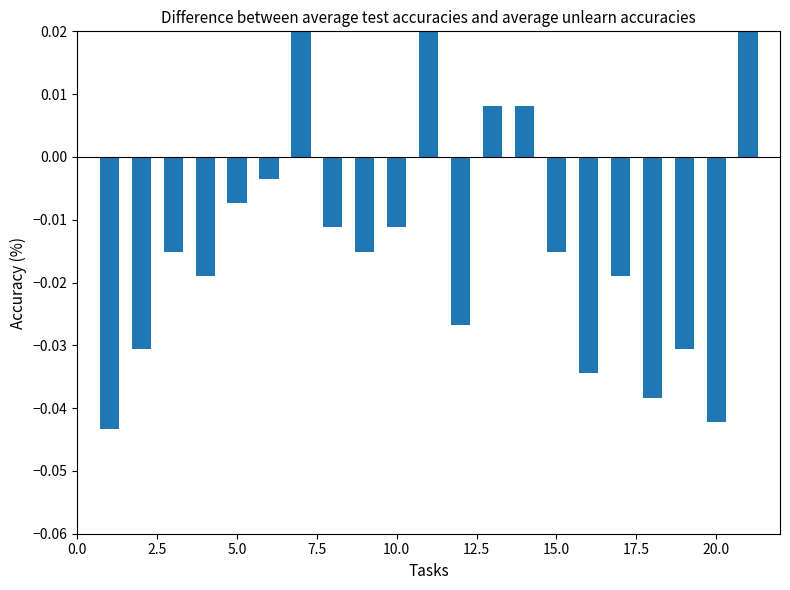

What is the difference between the second highest and second lowest values?

0.1